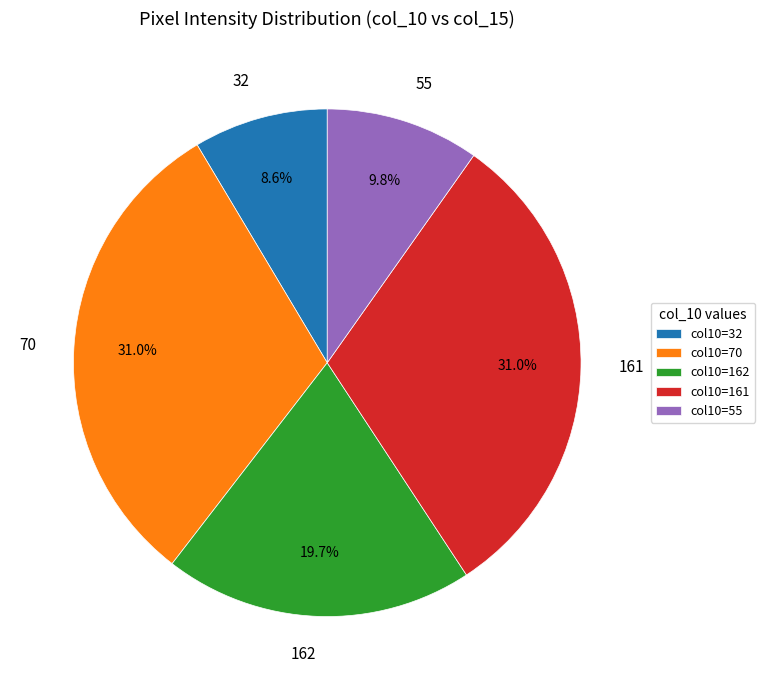

What percentage is NOT represented by 55?

90.2%